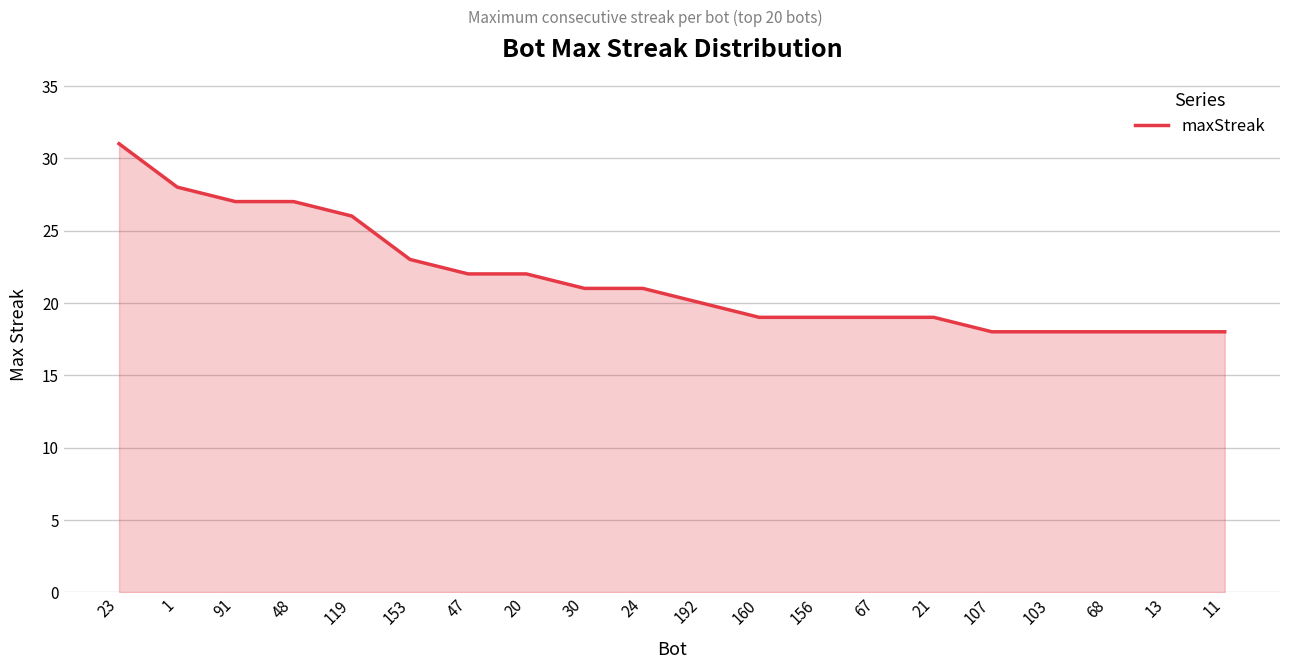

What is the approximate value at 30, to the nearest 5?

20